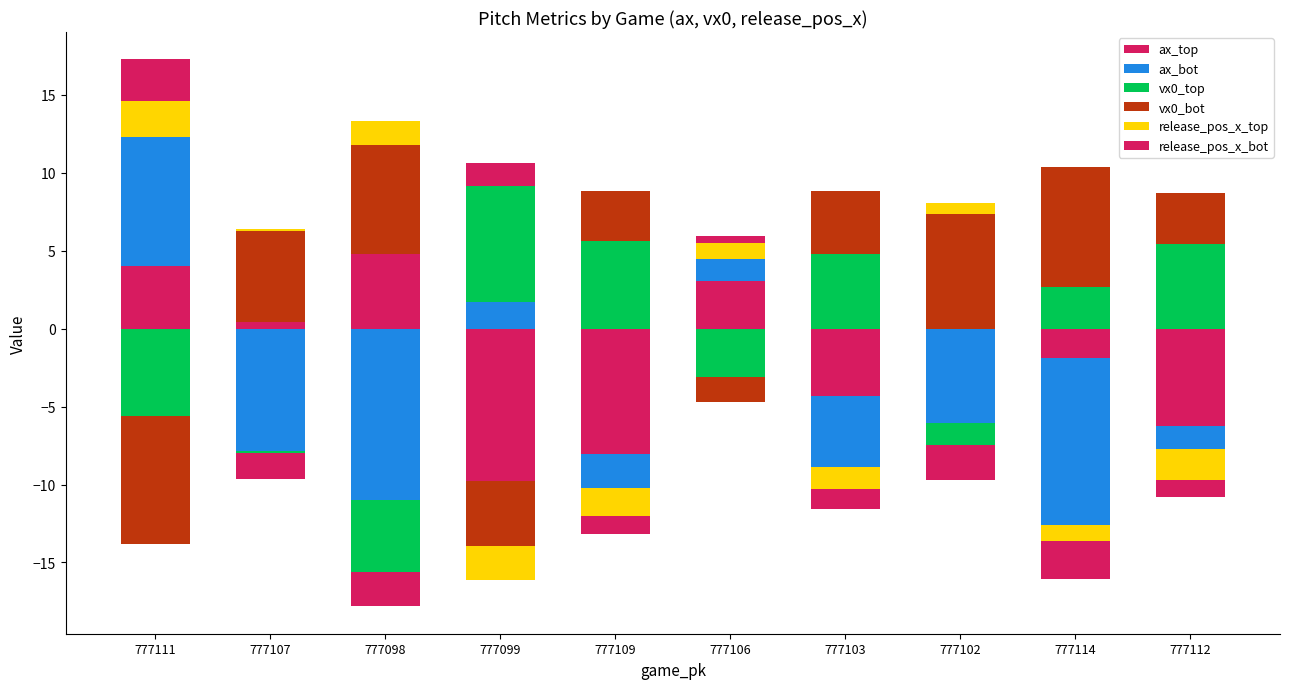

What value does the ax_bot series have at 777111?

8.3